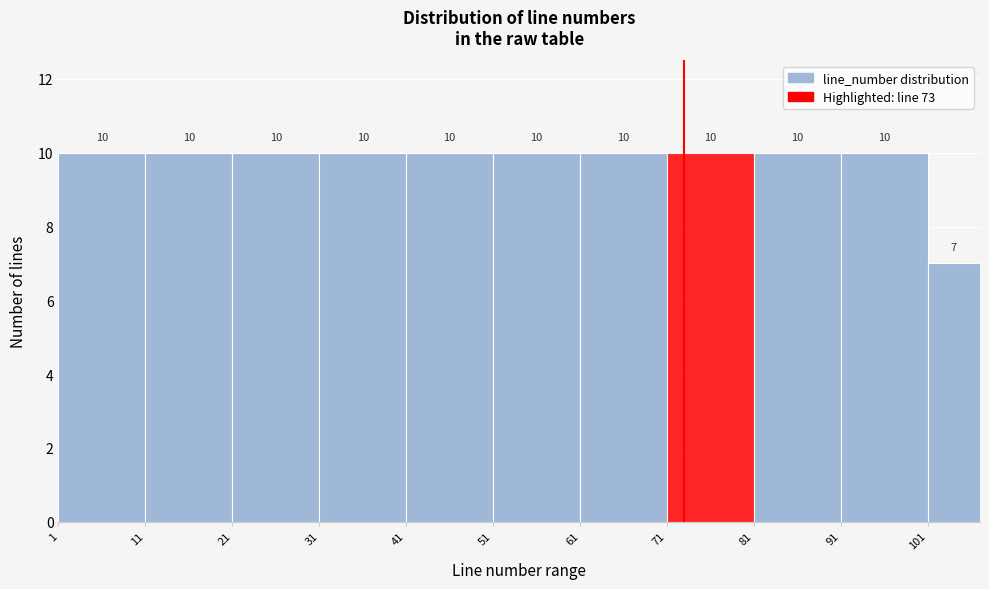

Reading left to right, transcribe this chart: for each bar, give the range it covers on the x-axis and its height.

1 to 11: 10
11 to 21: 10
21 to 31: 10
31 to 41: 10
41 to 51: 10
51 to 61: 10
61 to 71: 10
71 to 81: 10
81 to 91: 10
91 to 101: 10
101 to 107: 7